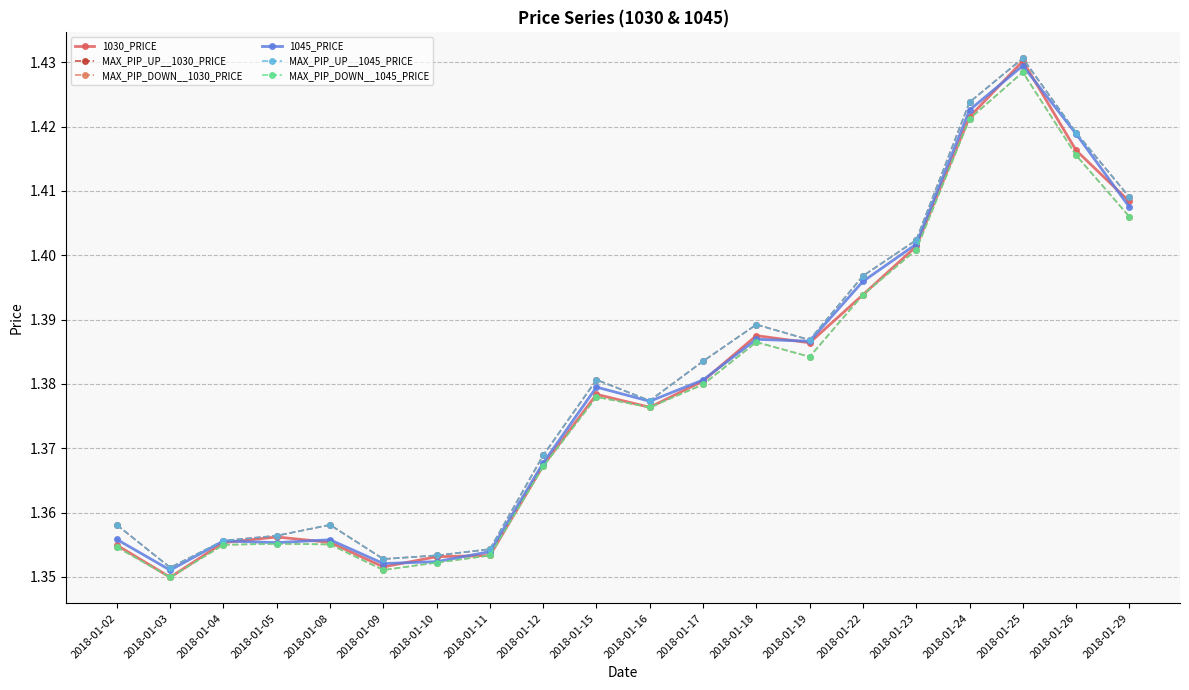

Is this an area chart (filled region under the line)?

No